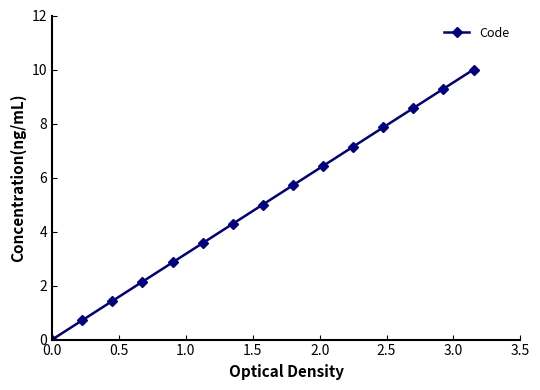

Reading left to right, what are all the values shown in this chart?

0.0	0.7	1.4	2.1	2.9	3.6	4.3	5.0	5.7	6.4	7.1	7.9	8.6	9.3	10.0